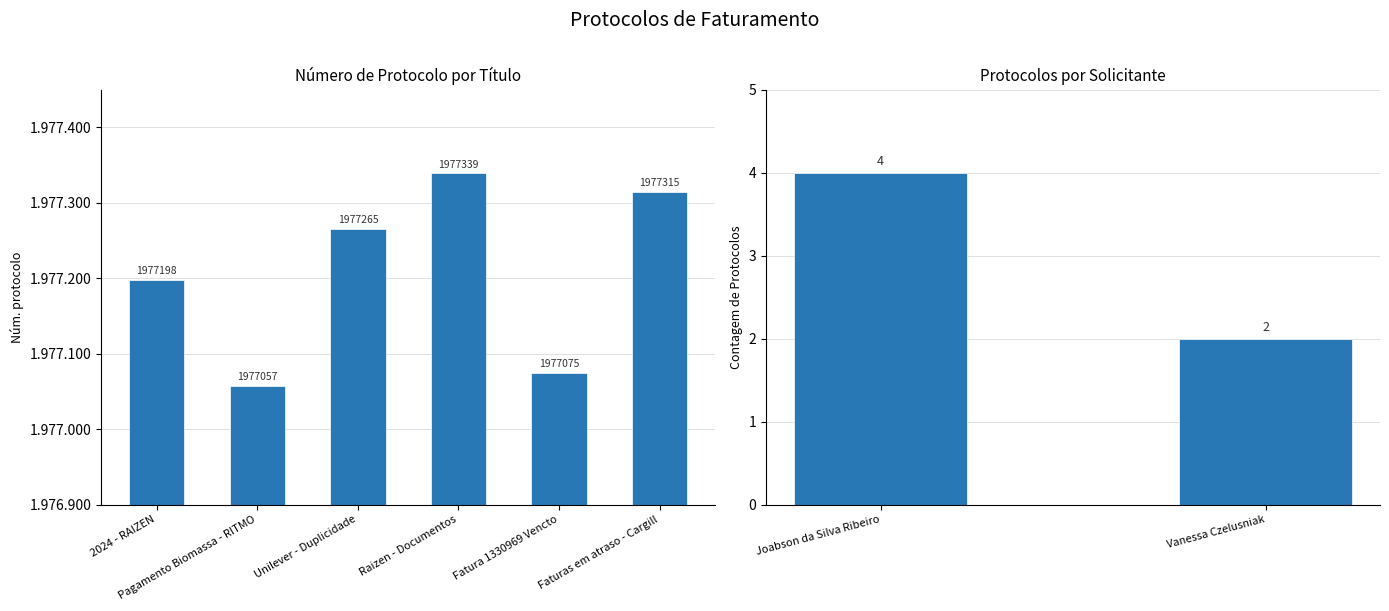

At which label is the value closest to 1977198?

2024 - RAIZEN